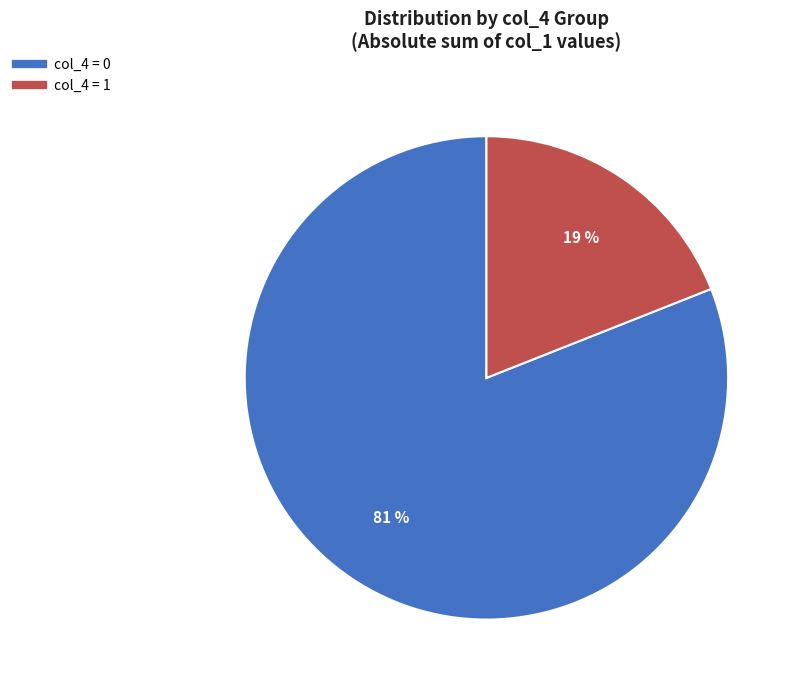

True or false: col_4 = 0 accounts for 81% of the total.

True